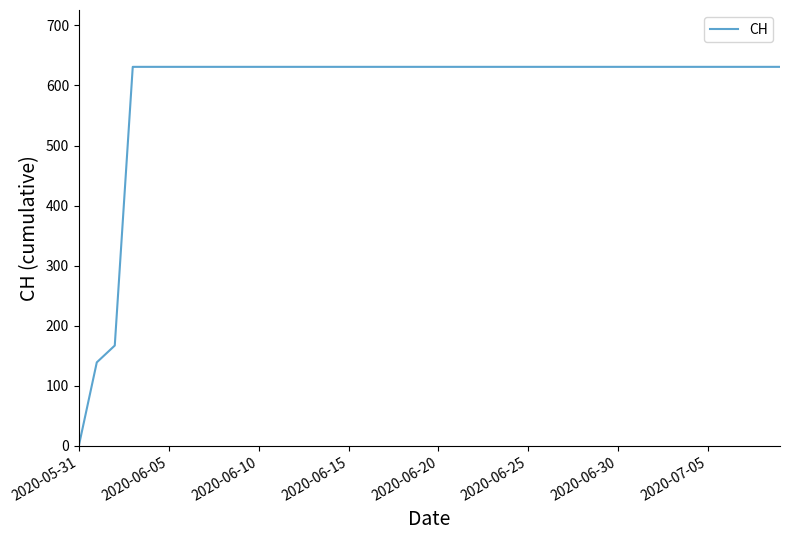

Which category has the lowest value across all series?

2020-05-31